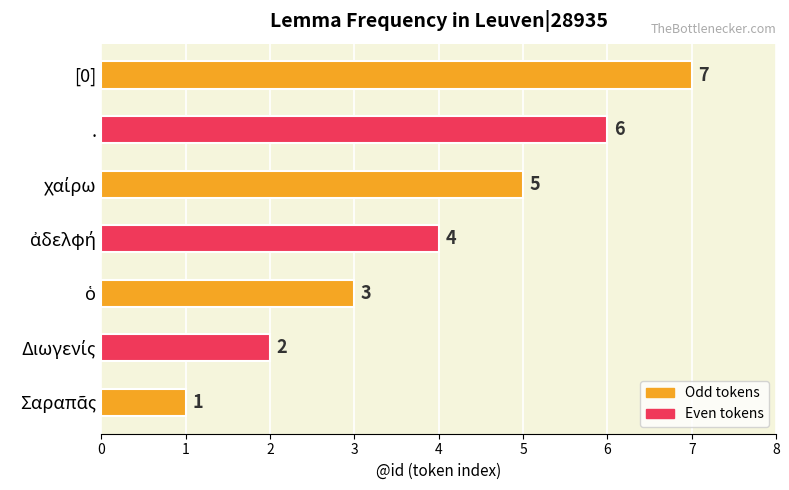

Approximately how many times larger is the value at . compared to [0]?

0.9